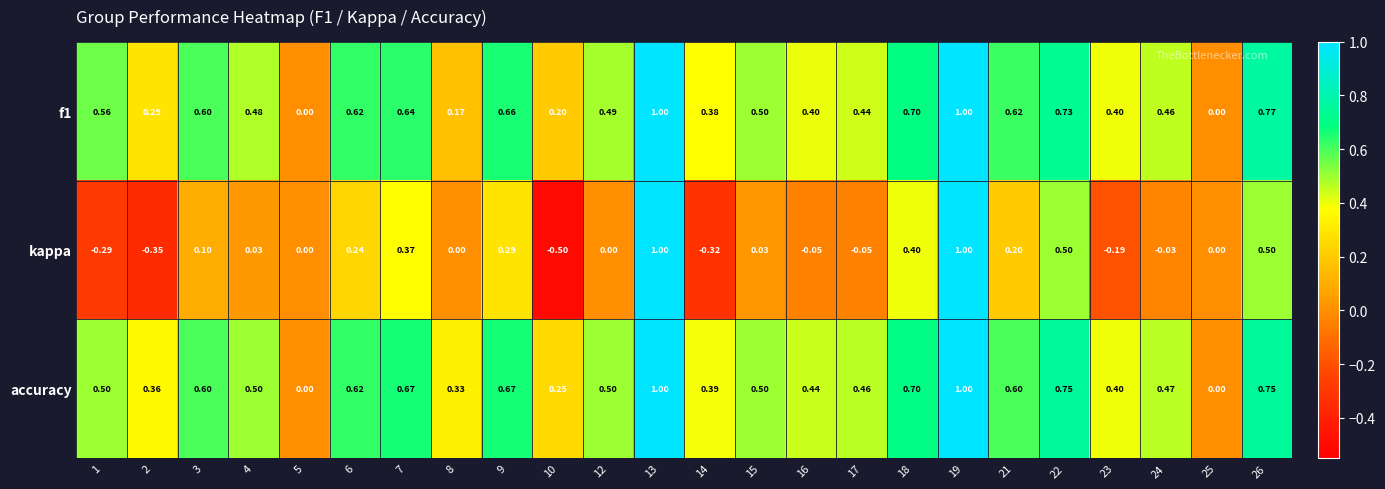

Which series changed the most between 14 and 23?

kappa